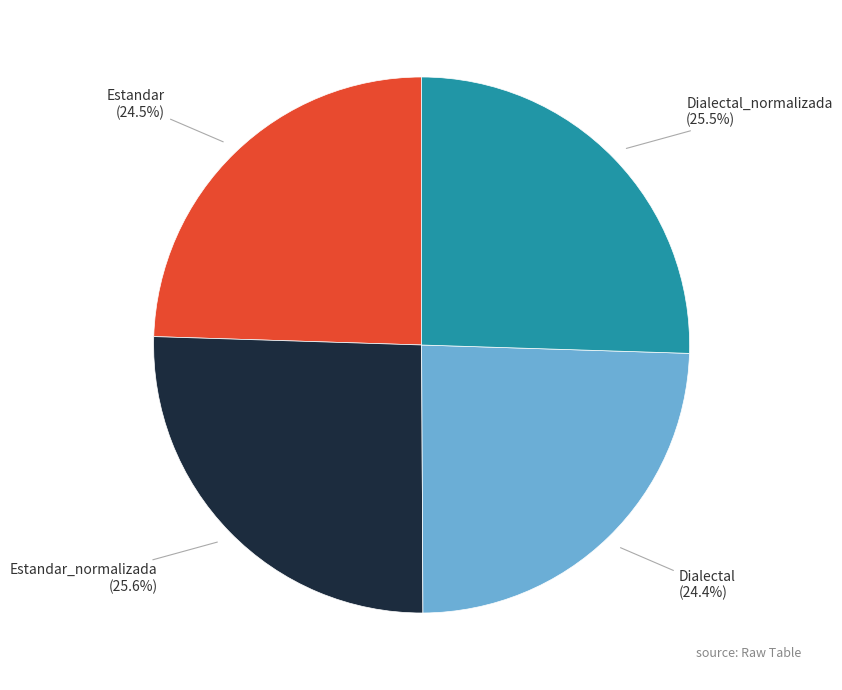

How many segments does this pie chart have?

4